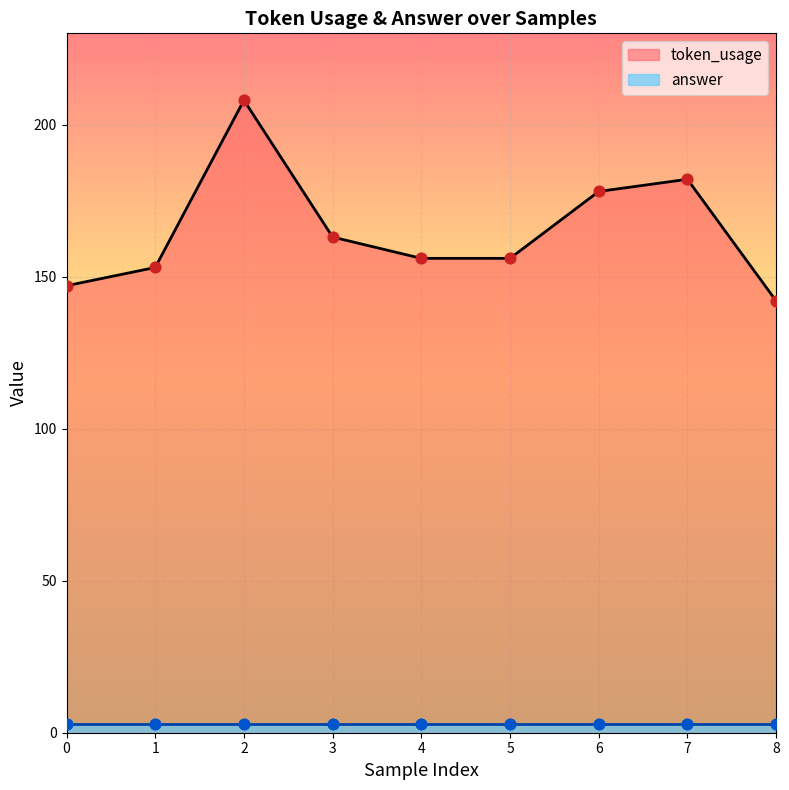

Approximately how many times larger is the value at 5 compared to 3?

1.0